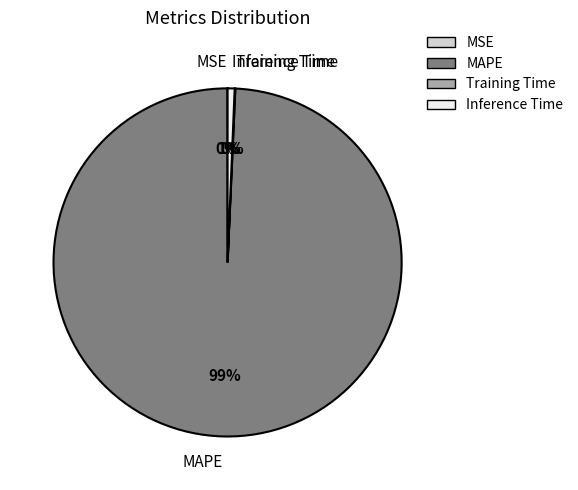

Which has a higher value, Inference Time or MAPE?

MAPE